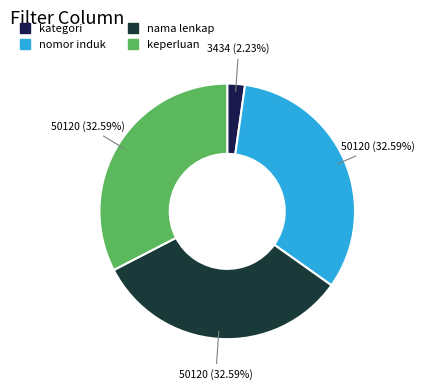

To the nearest percent, what portion does nama lenkap represent?

33%